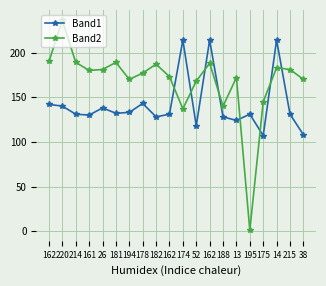

True or false: Band1 has a value of 133 at 194.

True